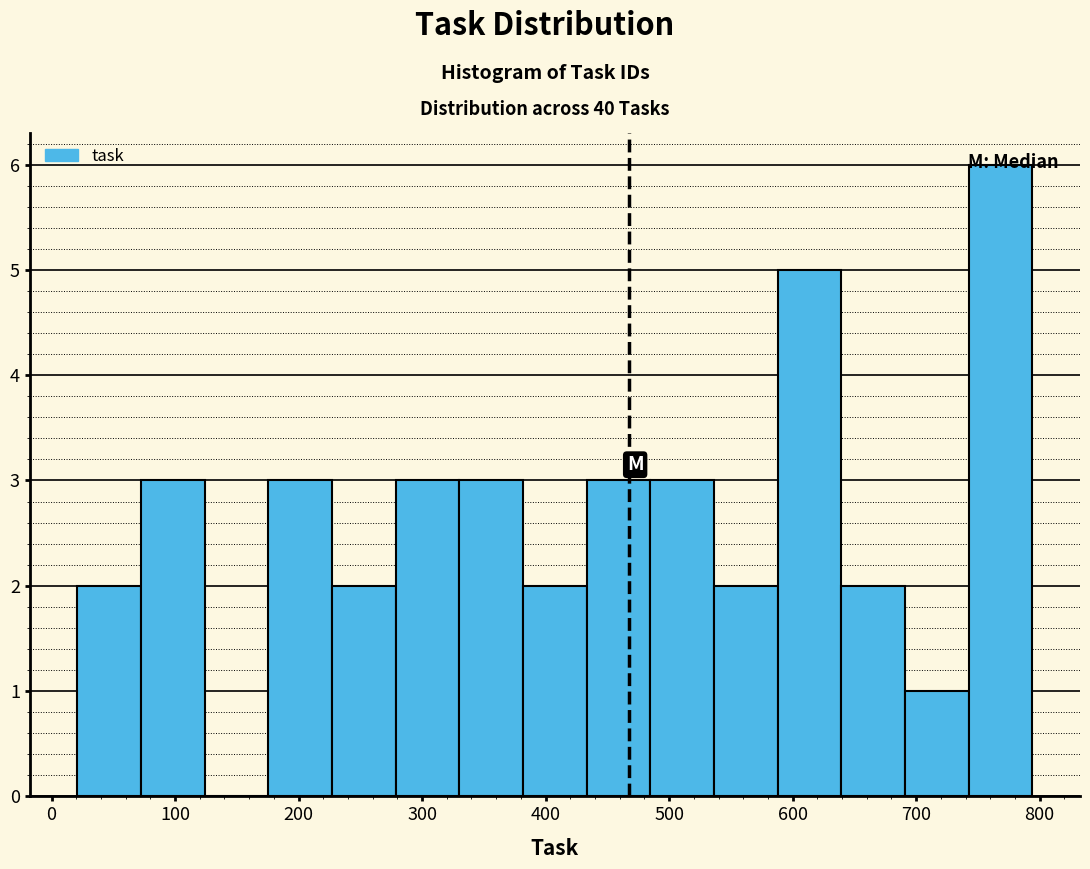

Over which range of the x-axis is the bar tallest?

740 to 790